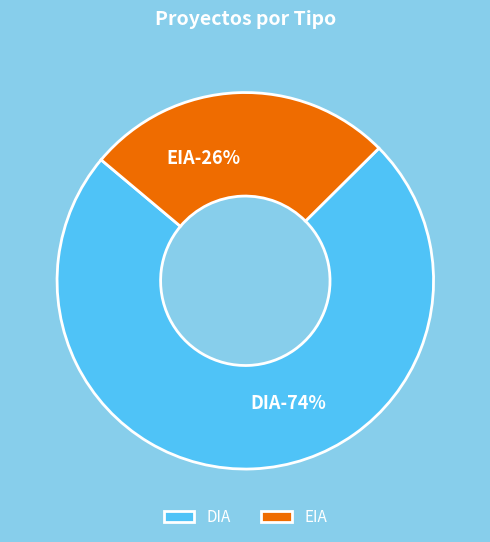

What is the ratio of the value at DIA to the value at EIA?

2.8